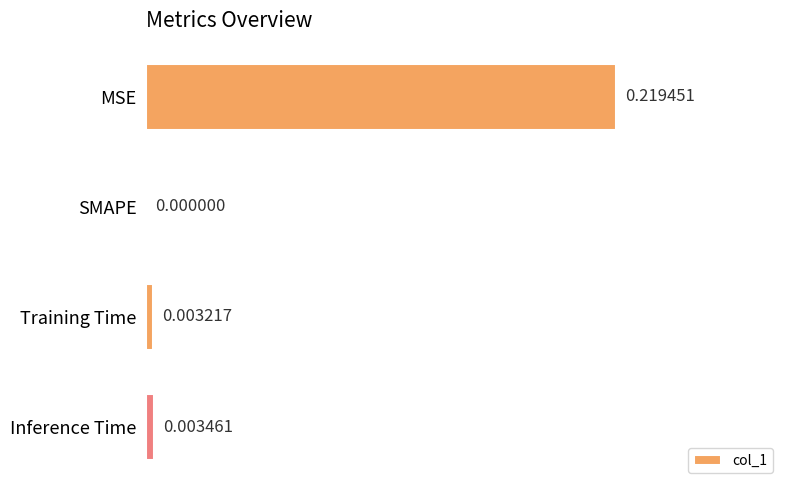

Between MSE and Inference Time, which is larger?

MSE